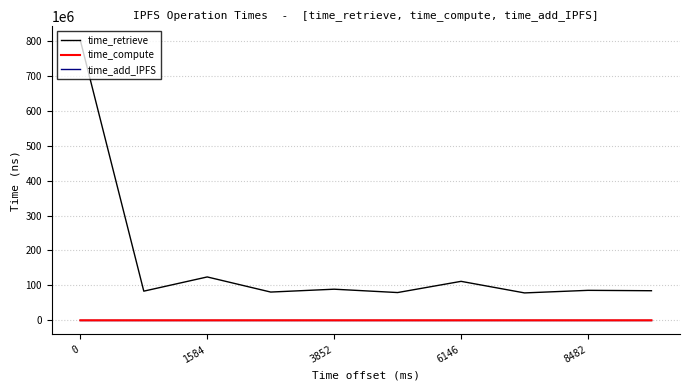

True or false: time_add_IPFS and time_compute cross at least once.

False